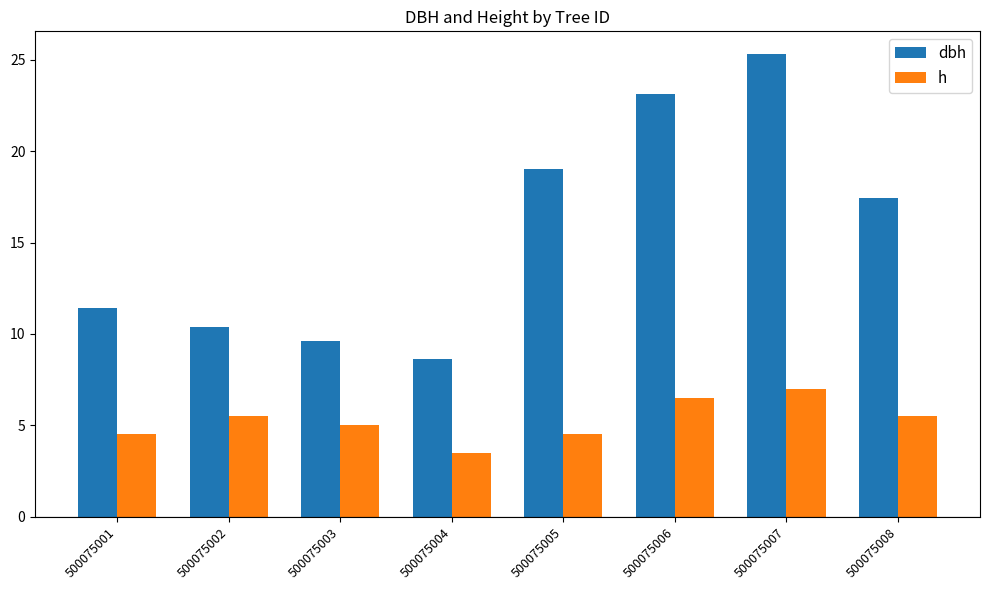

The value of dbh at 500075003 is 4.7. True or false?

False